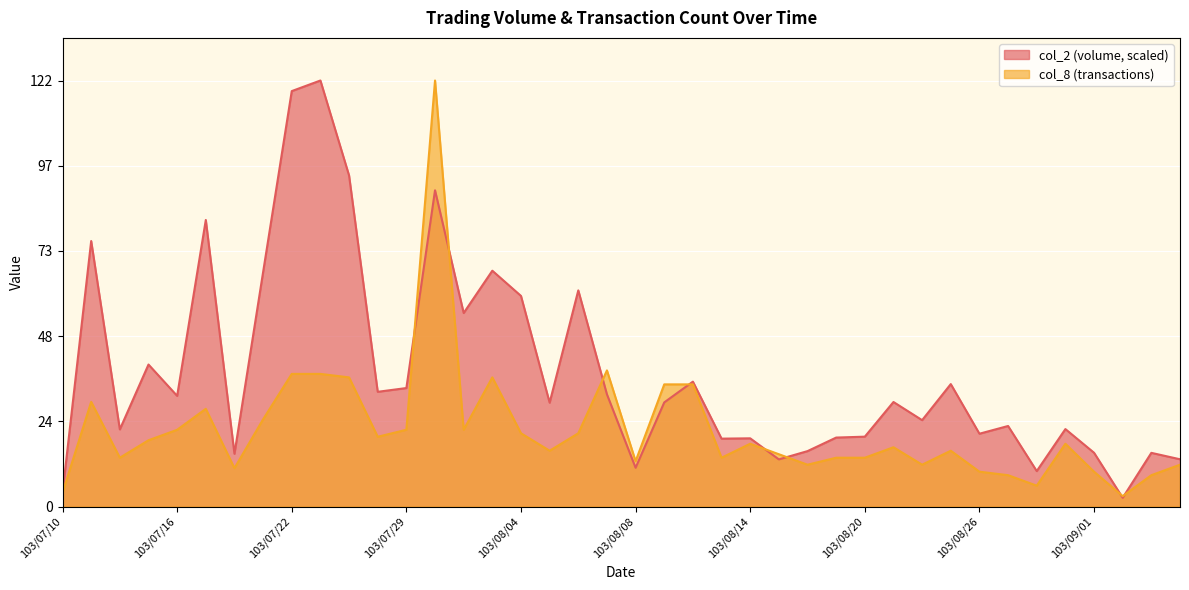

Reading left to right, list all the values displayed in this chart.

col_2: 103/07/10=4.0	103/07/11=76.0	103/07/14=22.1	103/07/15=40.7	103/07/16=31.7	103/07/17=82.1	103/07/18=15.1	103/07/21=67.1	103/07/22=119.0	103/07/24=122.0	103/07/25=94.8	103/07/28=32.9	103/07/29=33.9	103/07/30=90.6	103/07/31=55.4	103/08/01=67.5	103/08/04=60.3	103/08/05=29.8	103/08/06=61.9	103/08/07=32.1	103/08/08=11.1	103/08/11=29.8	103/08/12=35.8	103/08/13=19.5	103/08/14=19.6	103/08/15=13.5	103/08/18=15.9	103/08/19=19.8	103/08/20=20.0	103/08/21=30.0	103/08/22=24.8	103/08/25=35.1	103/08/26=20.9	103/08/27=23.1	103/08/28=10.2	103/08/29=22.2	103/09/01=15.4	103/09/02=2.5	103/09/03=15.4	103/09/04=13.6
col_8: 103/07/10=4.0	103/07/11=30.0	103/07/14=14.0	103/07/15=19.0	103/07/16=22.0	103/07/17=28.0	103/07/18=11.0	103/07/21=25.0	103/07/22=38.0	103/07/24=38.0	103/07/25=37.0	103/07/28=20.0	103/07/29=22.0	103/07/30=122.0	103/07/31=22.0	103/08/01=37.0	103/08/04=21.0	103/08/05=16.0	103/08/06=21.0	103/08/07=39.0	103/08/08=13.0	103/08/11=35.0	103/08/12=35.0	103/08/13=14.0	103/08/14=18.0	103/08/15=15.0	103/08/18=12.0	103/08/19=14.0	103/08/20=14.0	103/08/21=17.0	103/08/22=12.0	103/08/25=16.0	103/08/26=10.0	103/08/27=9.0	103/08/28=6.0	103/08/29=18.0	103/09/01=10.0	103/09/02=3.0	103/09/03=9.0	103/09/04=12.0